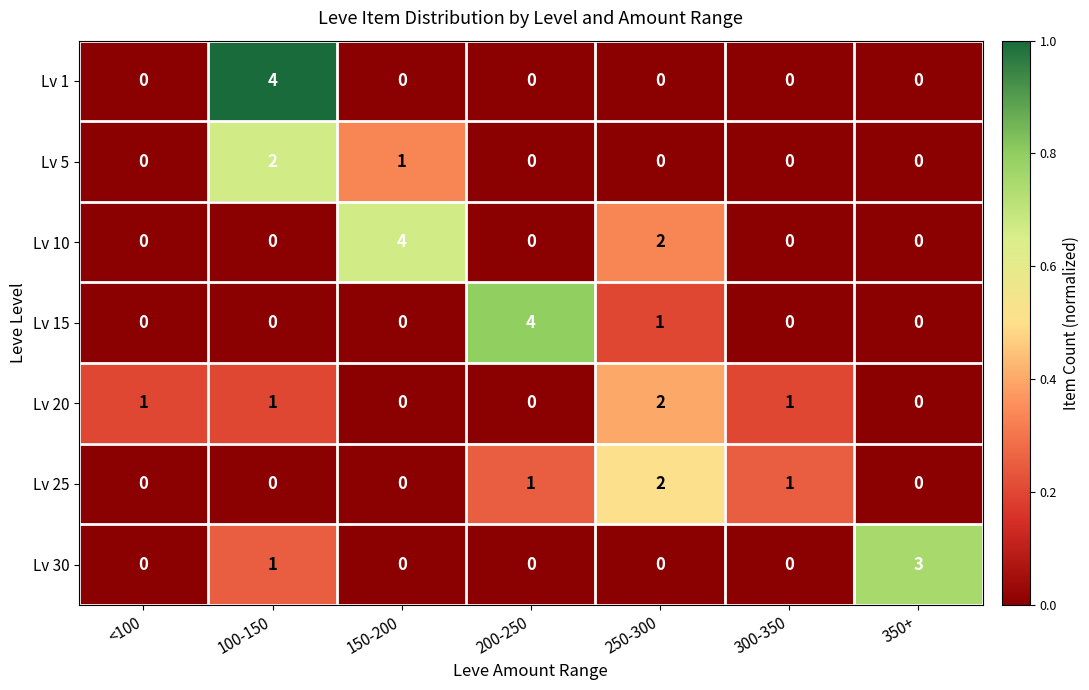

The value of Lv 10 at 150-200 is 7. True or false?

False